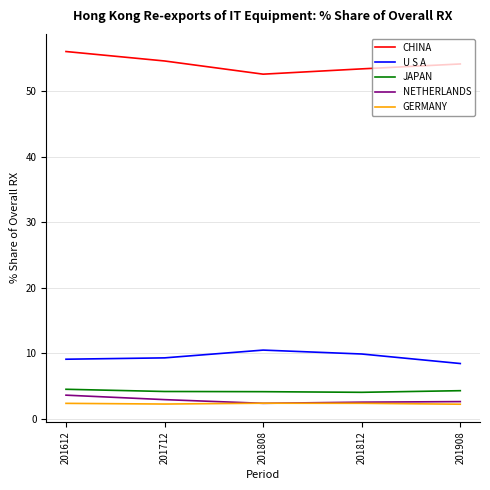

List the series in order of their peak value, highest first.

CHINA, U S A, JAPAN, NETHERLANDS, GERMANY